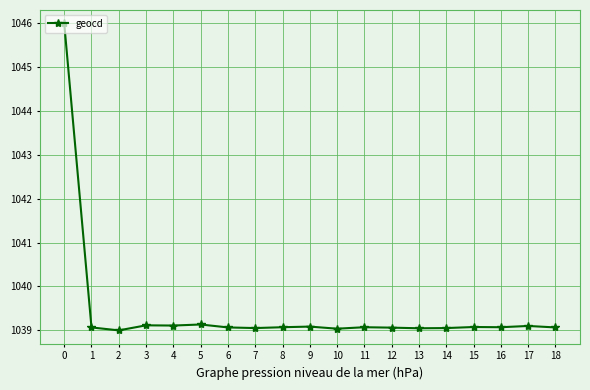

What is the ratio of the value at 16 to the value at 13?

1.0